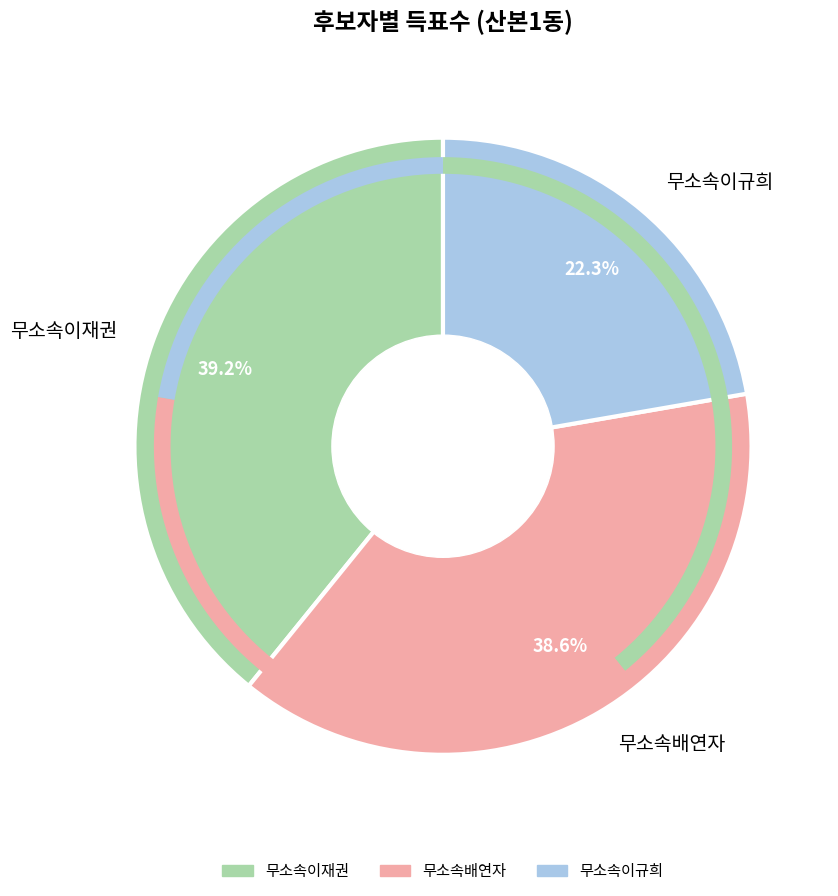

How much of the chart is everything except 무소속이재권?

60.8%